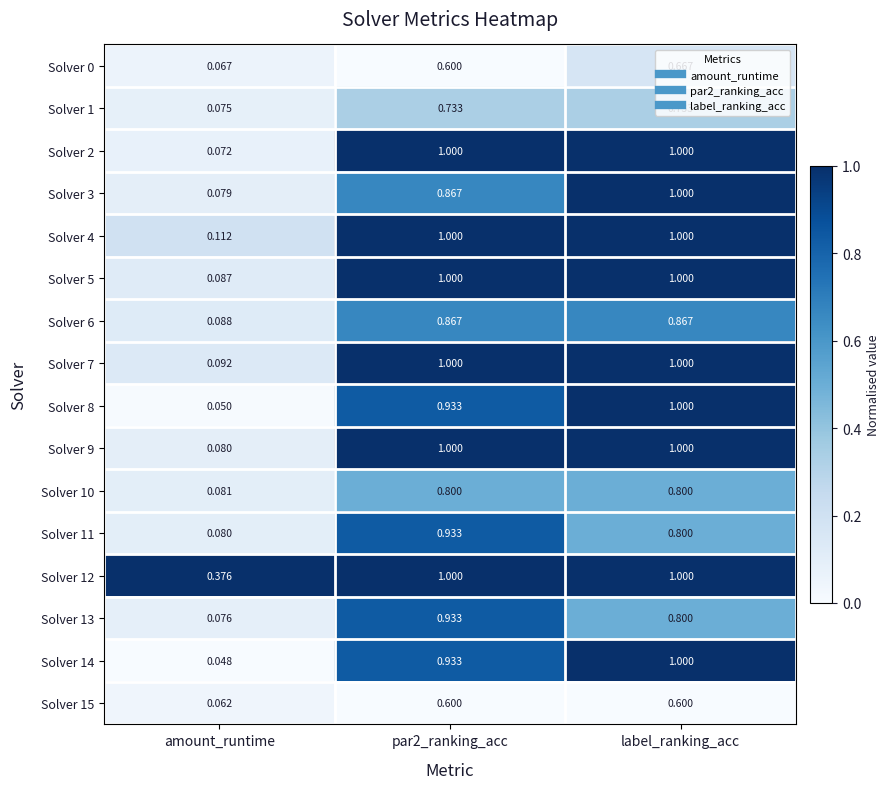

Which label corresponds to the smallest value in the chart?

amount_runtime